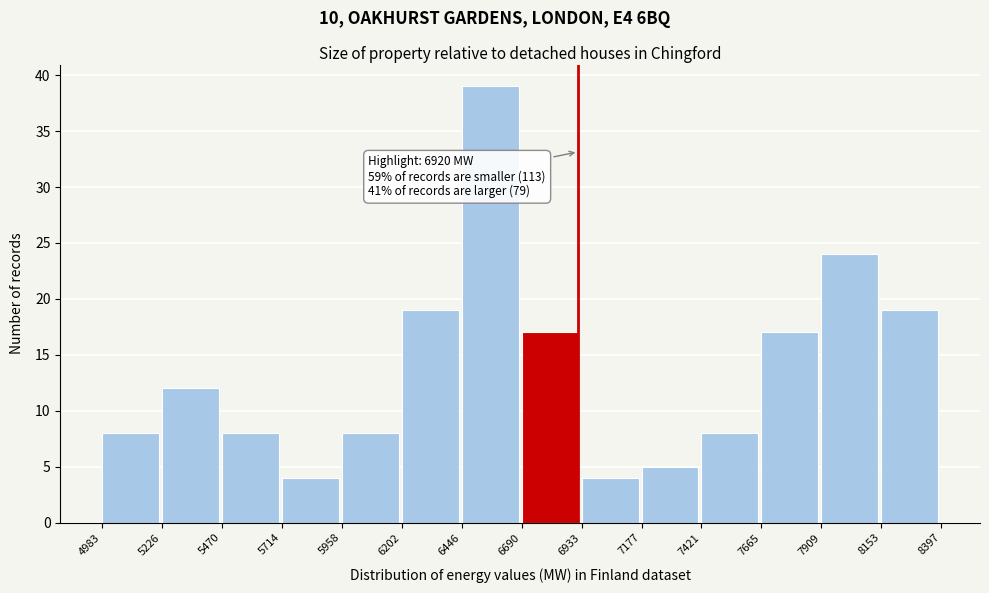

Which range on the x-axis has the tallest bar?

6446 to 6690